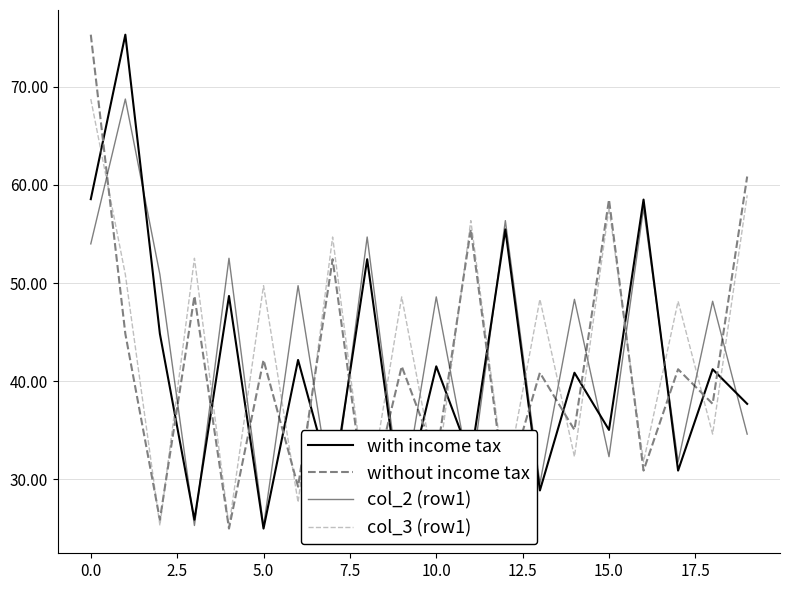

Does the chart have visible grid lines?

Yes